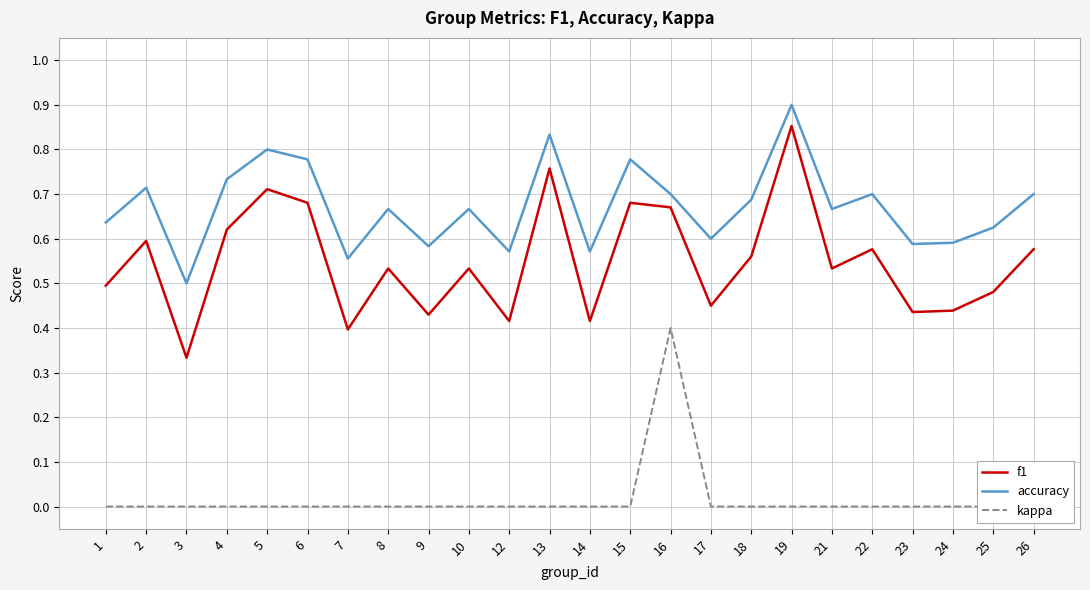

The value of f1 at 9 is 0.4. True or false?

True